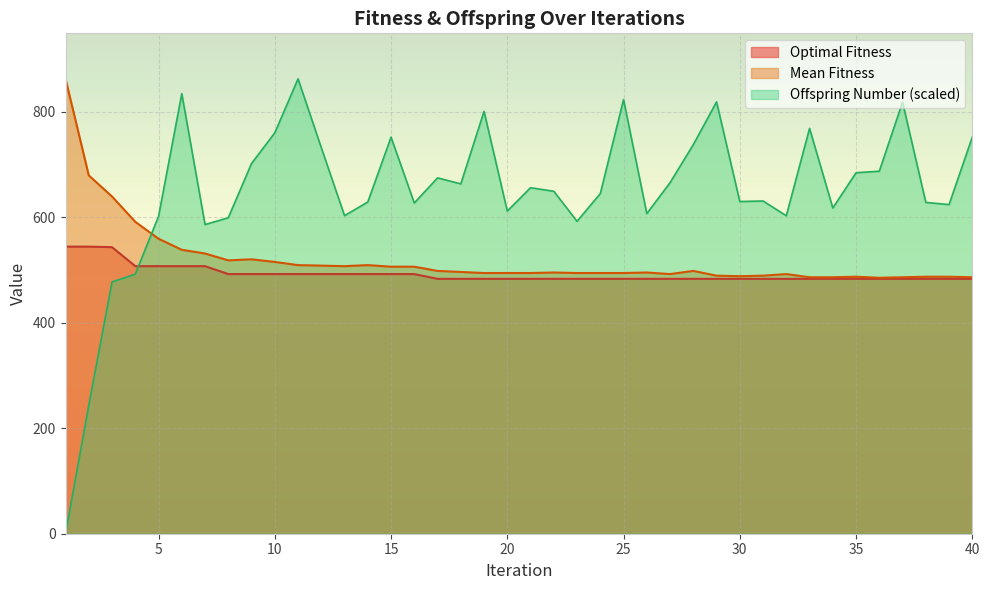

Which series has the largest range (max minus min)?

Offspring Number (scaled)